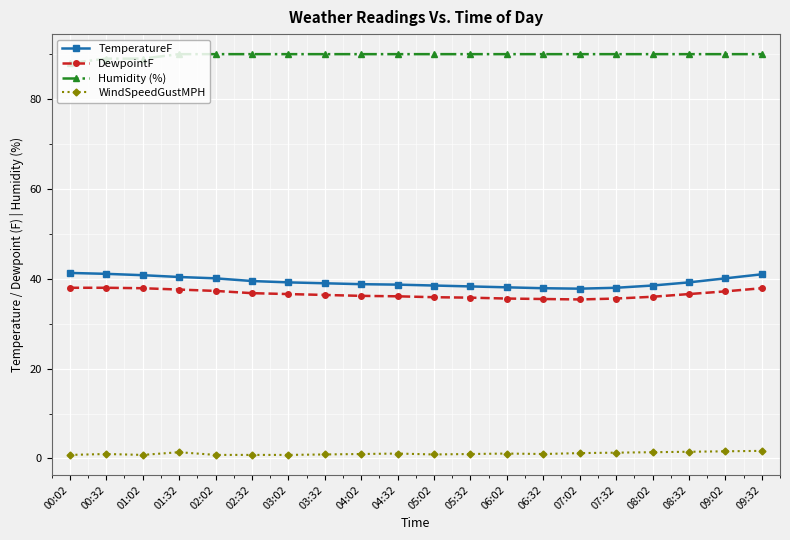

Rank the series by their maximum value, from highest to lowest.

Humidity (%), TemperatureF, DewpointF, WindSpeedGustMPH